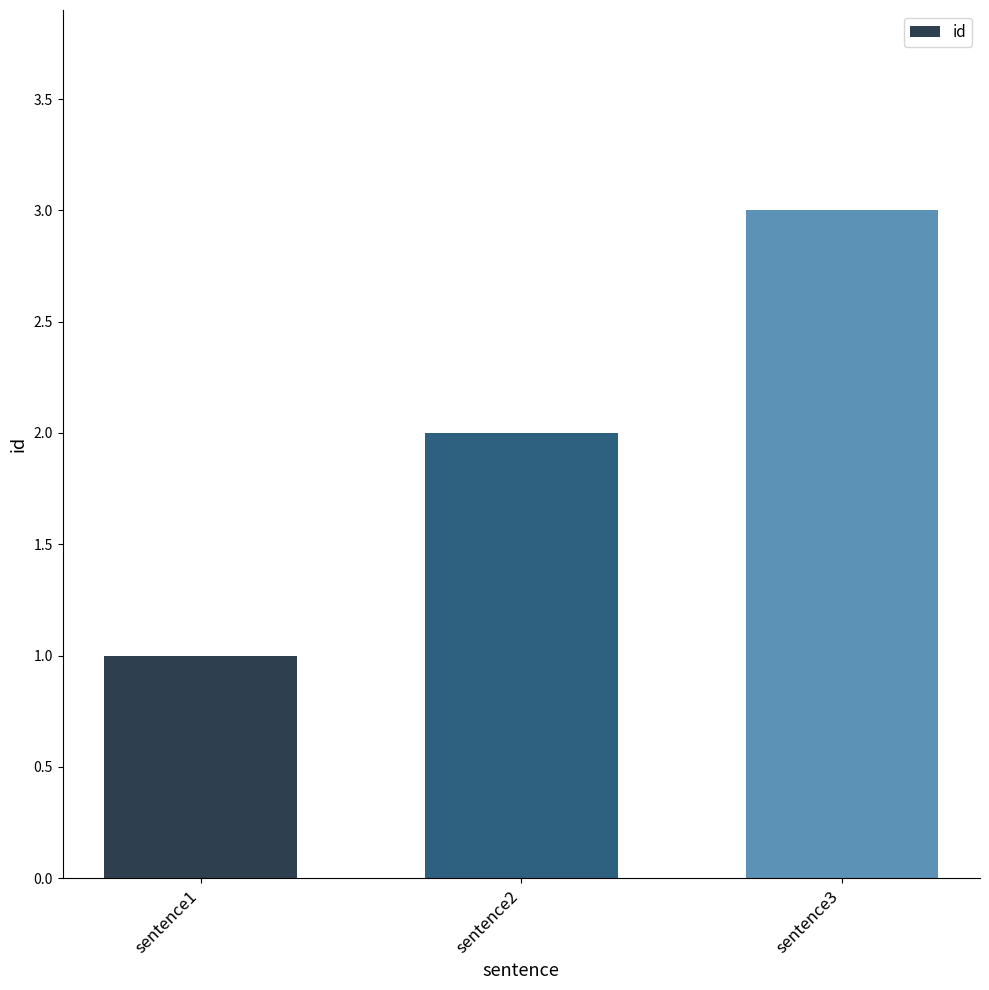

What is the value of the 2nd bar from the left?

2